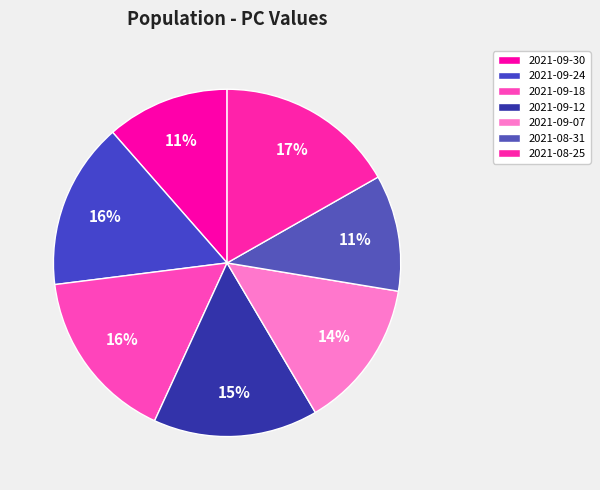

Rank the categories by value from lowest to highest.

2021-08-31, 2021-09-30, 2021-09-07, 2021-09-12, 2021-09-24, 2021-09-18, 2021-08-25